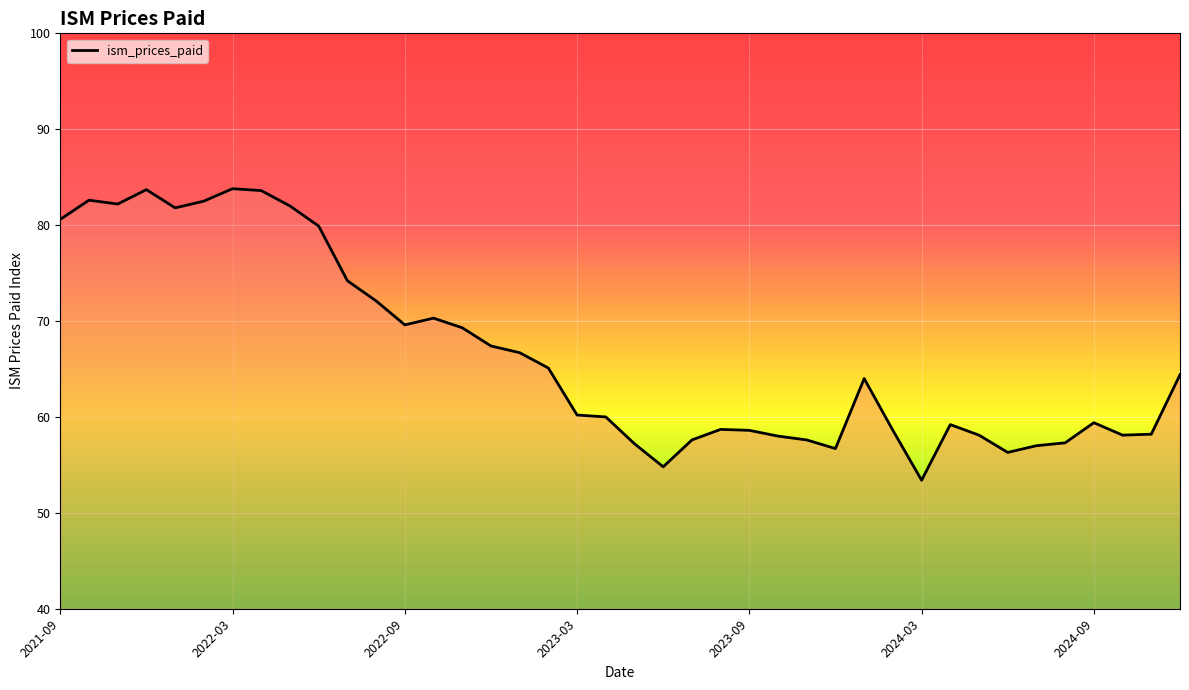

What is the difference between the maximum and minimum values?

30.4